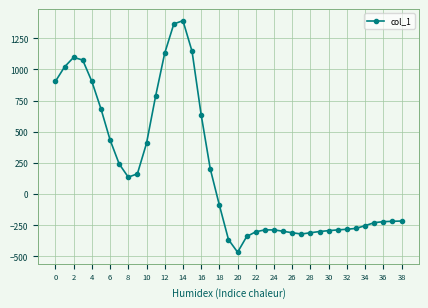

What is the smallest value displayed?

-466